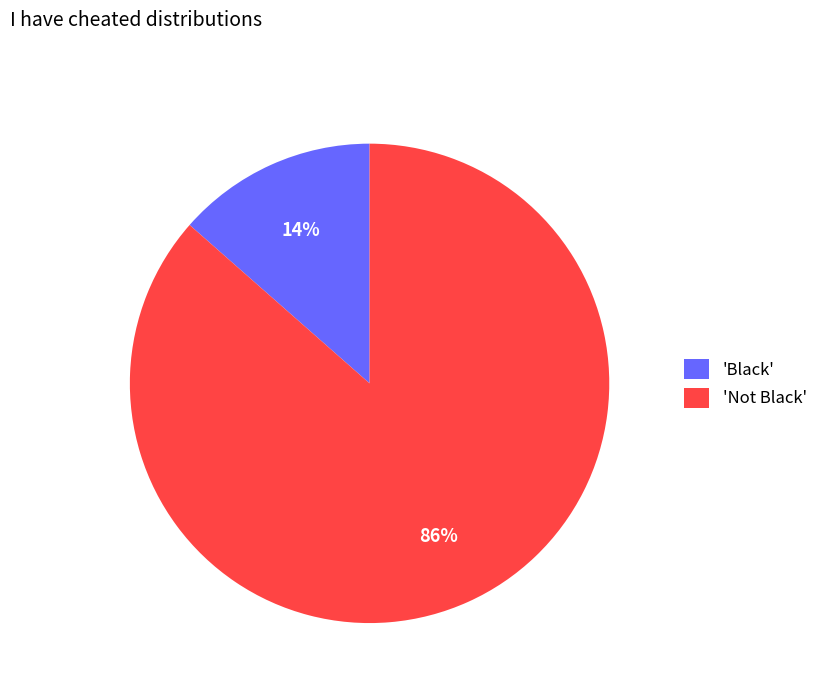

Is there a majority slice in this chart?

Yes